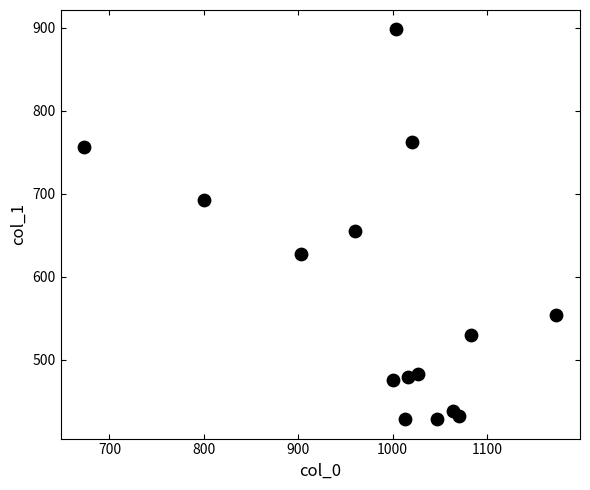

What Y value in the scatter plot is closest to 663?

654.8